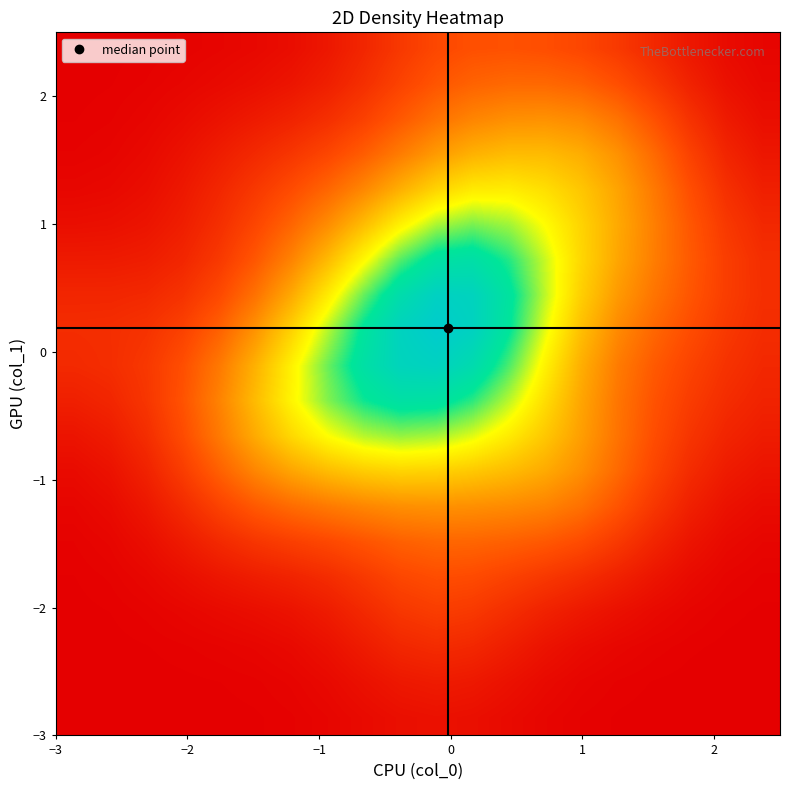

How many distinct data groups are displayed?

20